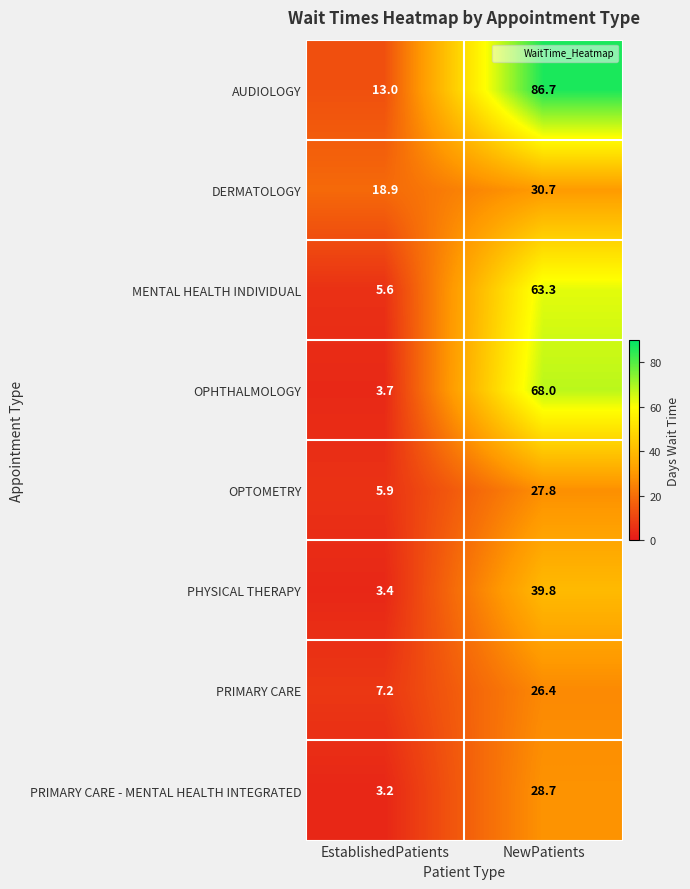

What value does the MENTAL HEALTH INDIVIDUAL series have at NewPatients?

63.3